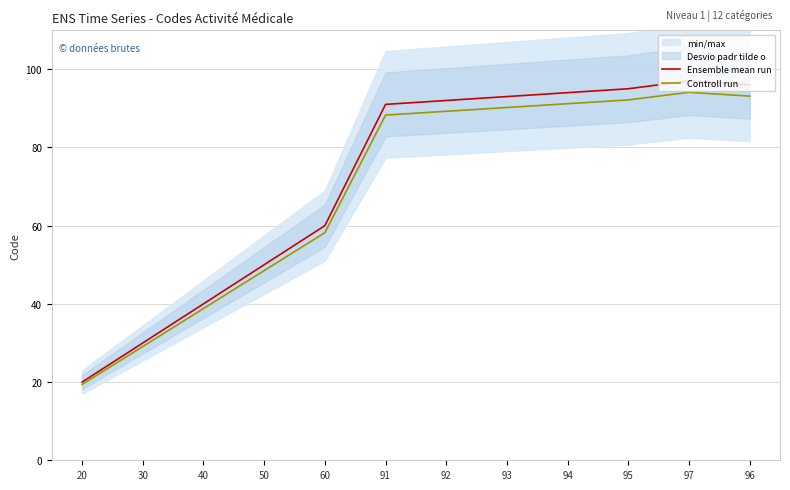

The value of Ensemble mean run at 97 is 97.0. True or false?

True